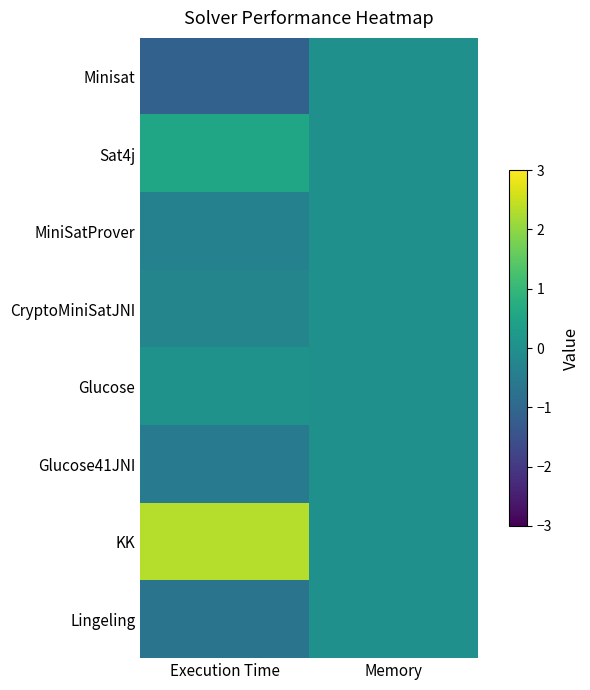

At how many categories does at least one series exceed 0?

1